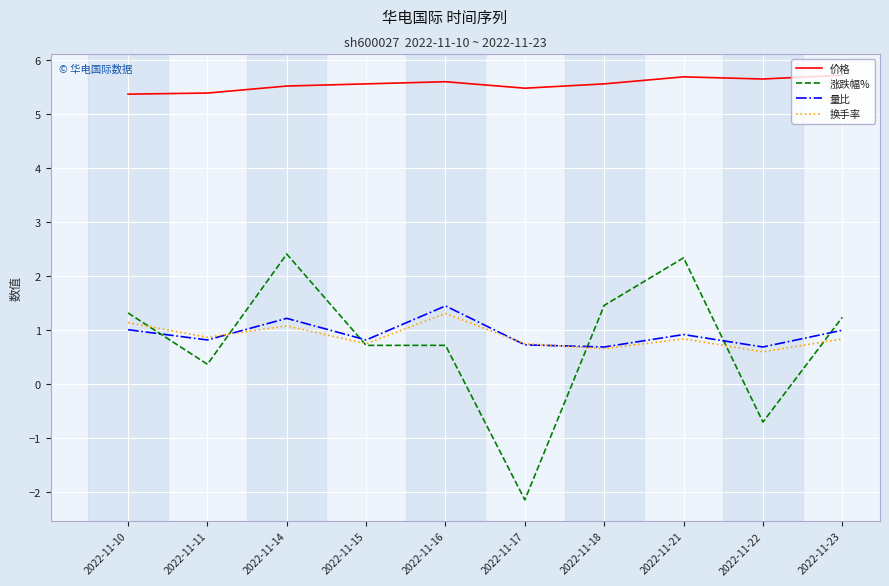

Is the value of 换手率 at 2022-11-16 greater than the value of 价格 at 2022-11-16?

No